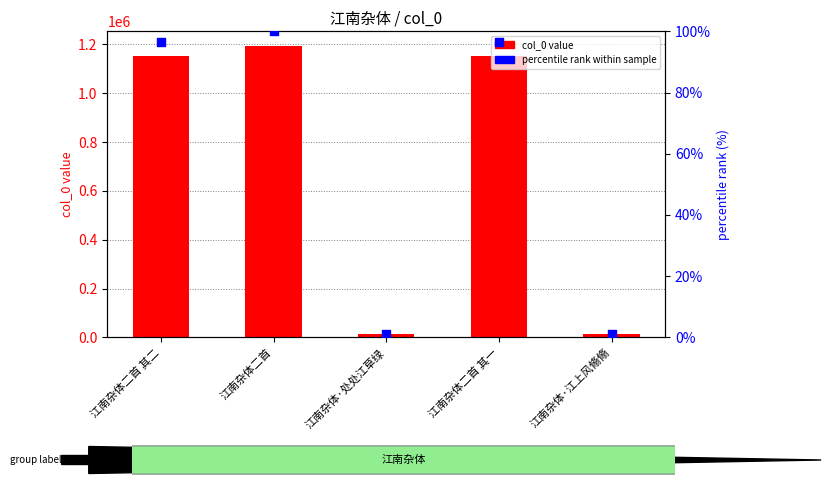

Which series reaches the minimum Y coordinate?

percentile rank within sample